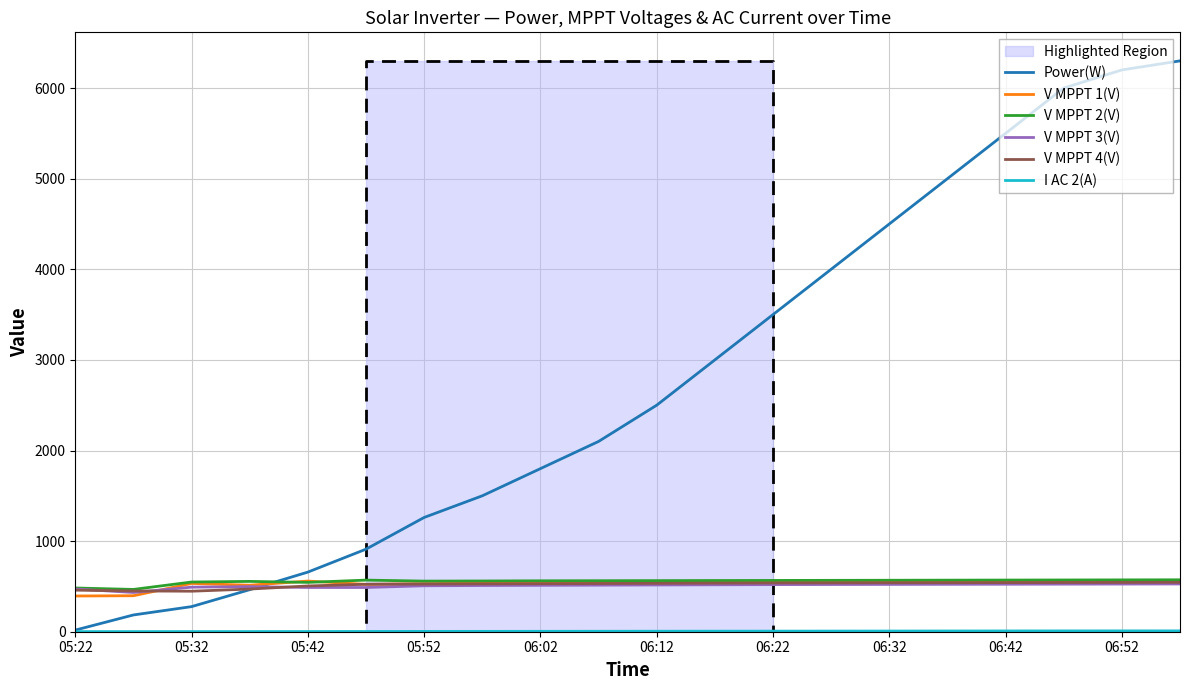

What are all the series names shown in the legend?

Power(W), V MPPT 1(V), V MPPT 2(V), V MPPT 3(V), V MPPT 4(V), I AC 2(A)